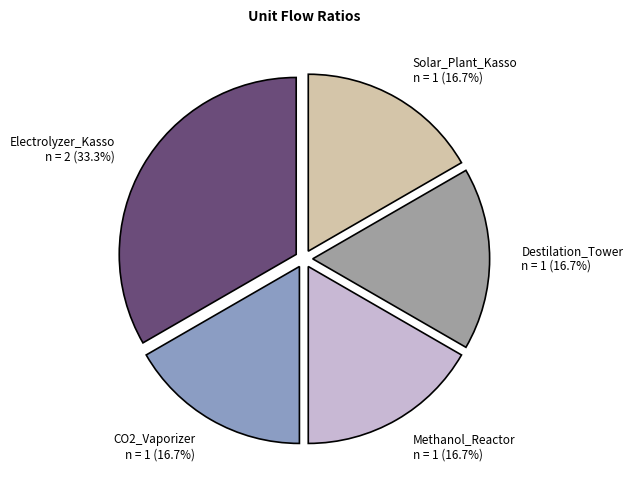

True or false: Electrolyzer_Kasso accounts for 42% of the total.

False